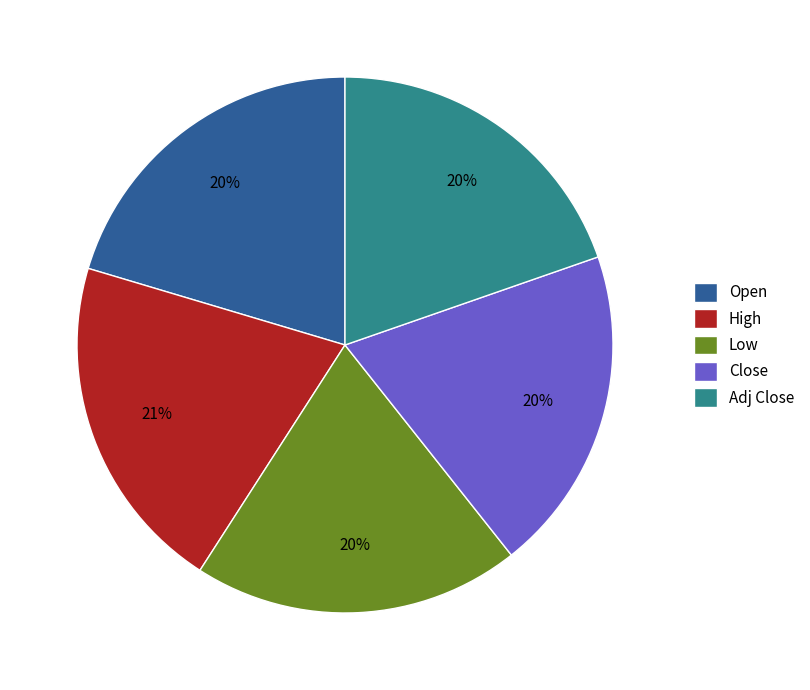

Count the number of slices in the pie.

5